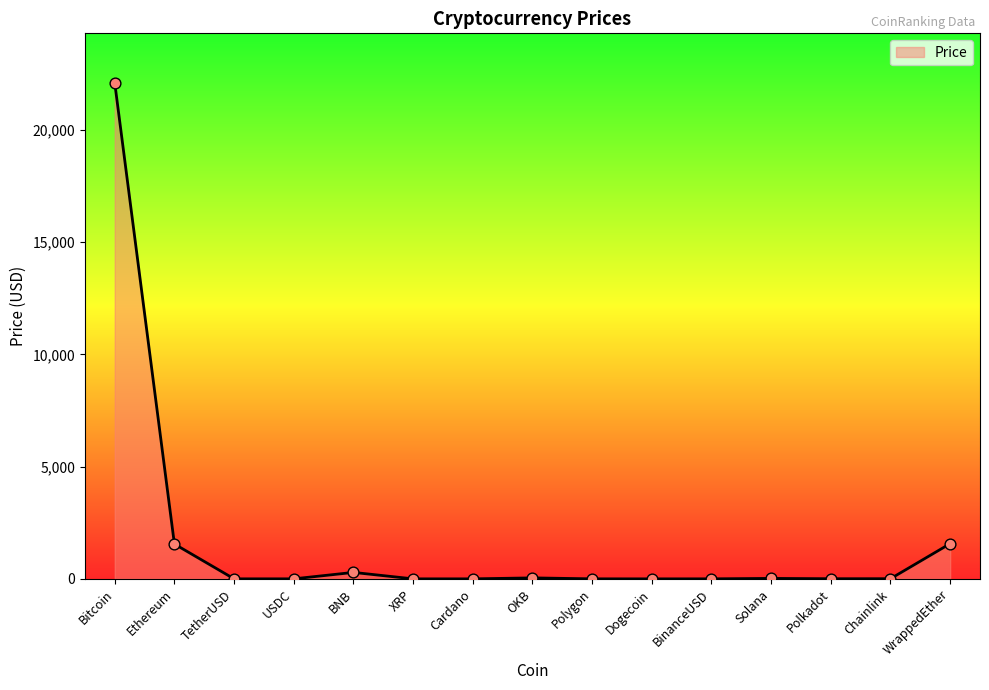

Which has a higher value, Bitcoin or Solana?

Bitcoin